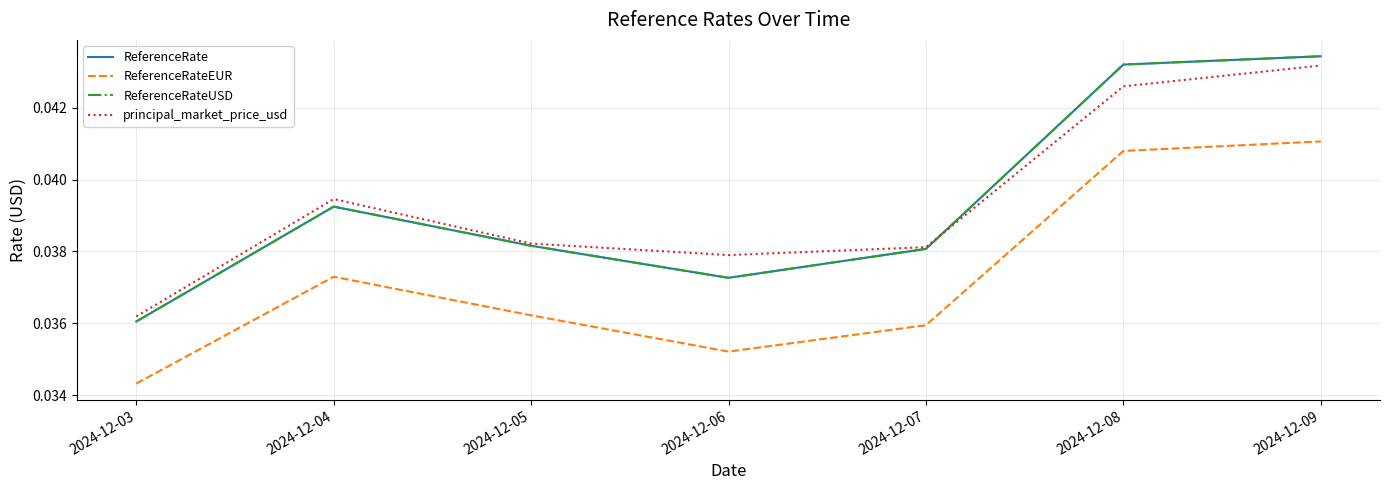

At which label does principal_market_price_usd reach its peak?

2024-12-09